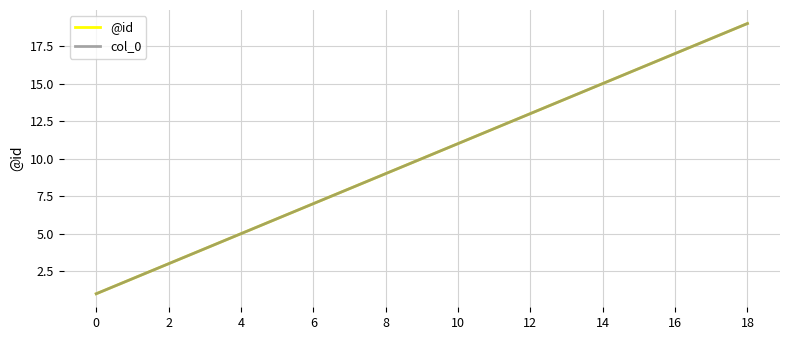

Does the chart have visible grid lines?

Yes